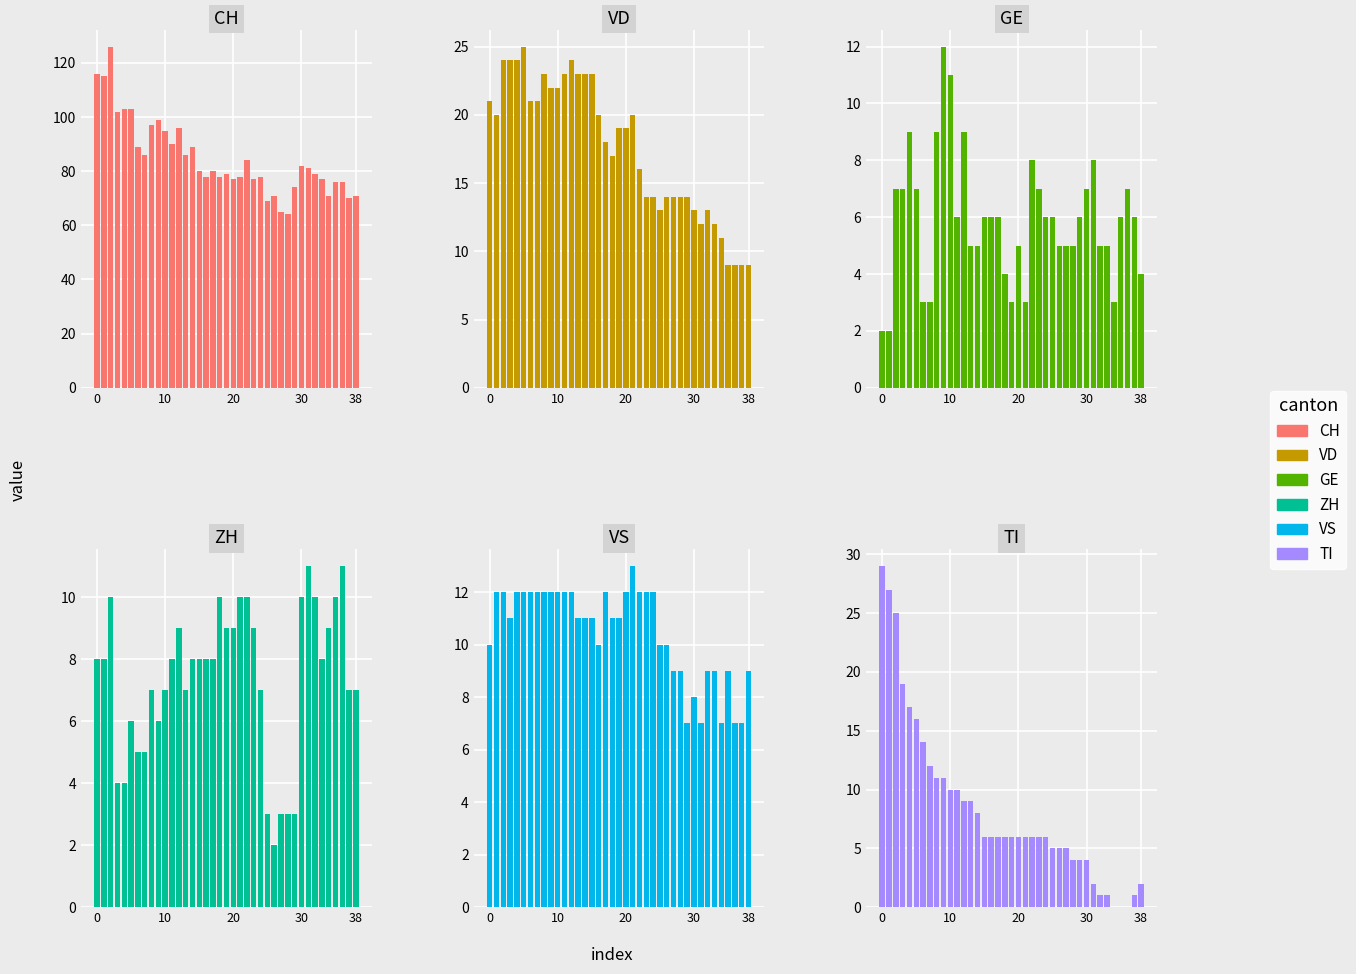

How many bars are there in total?

234